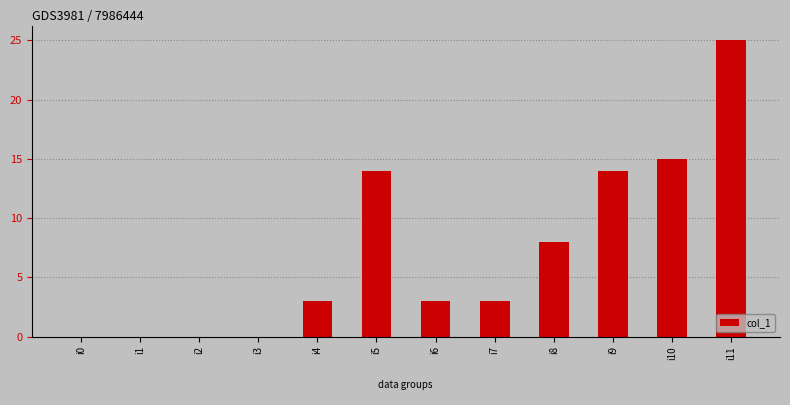

What is the sum of the values at i11 and i7?

28